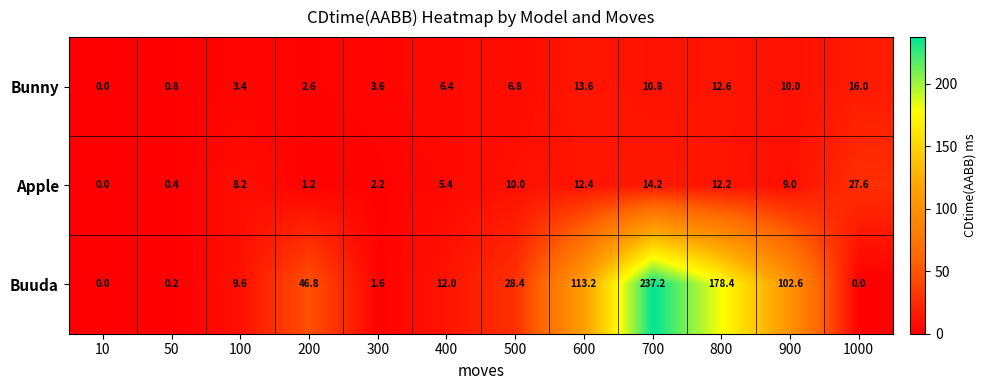

What is the average value of the Apple series?

8.6